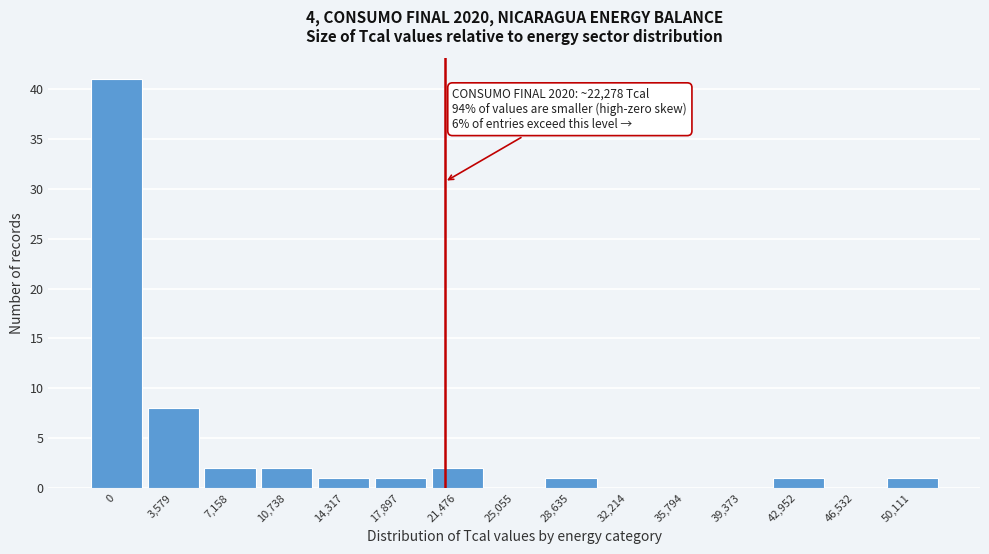

Reading left to right, transcribe all the data shown in this chart.

0=41	3,579=8	7,158=2	10,738=2	14,317=1	17,897=1	21,476=2	25,055=0	28,635=1	32,214=0	35,794=0	39,373=0	42,952=1	46,532=0	50,111=1